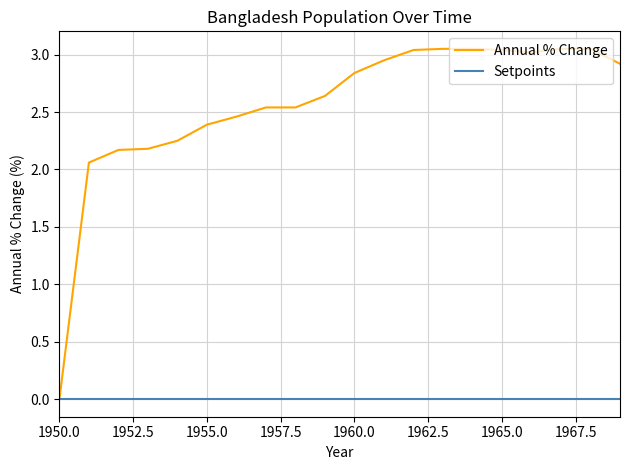

Which series has the largest range (max minus min)?

Annual % Change